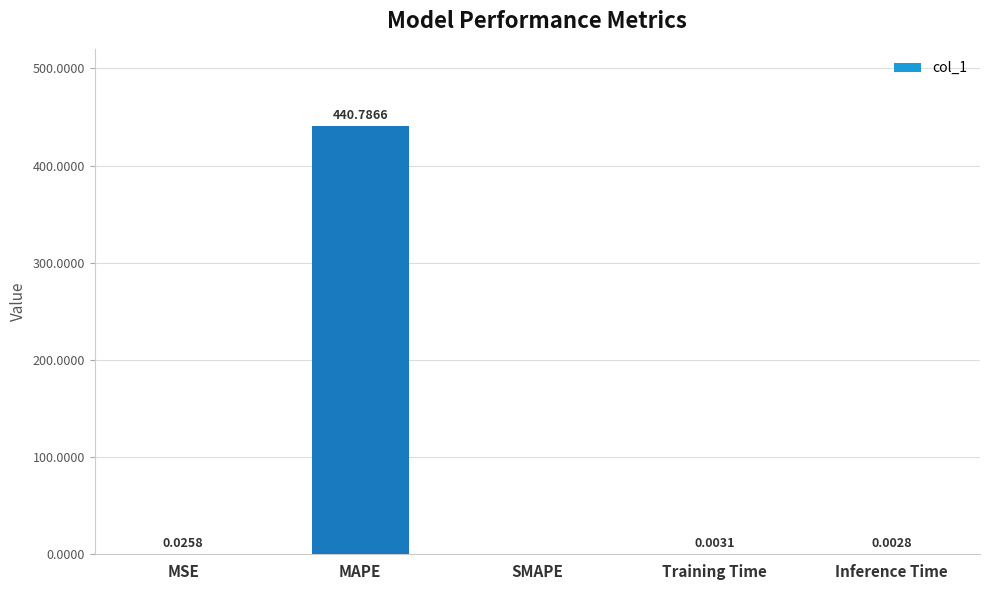

Are the bars grouped side by side (vs. stacked)?

No